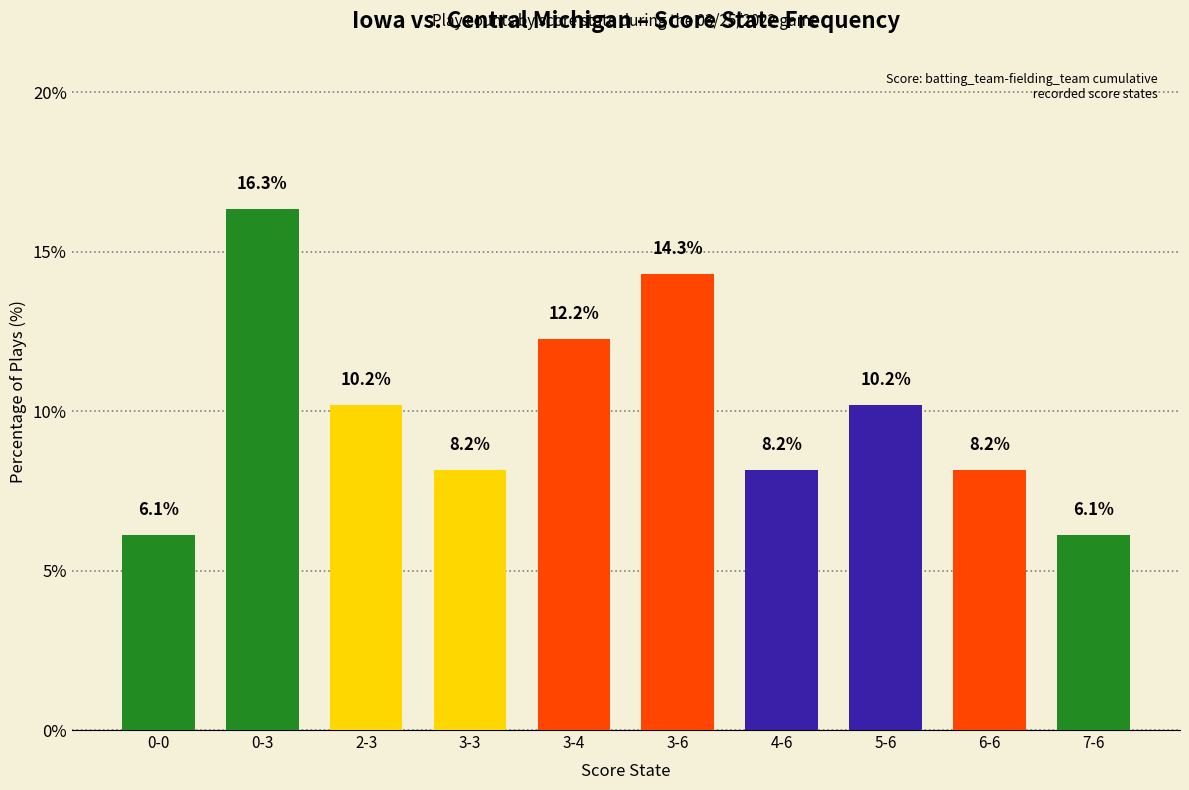

True or false: the data shows 3.2 at 0-0.

False